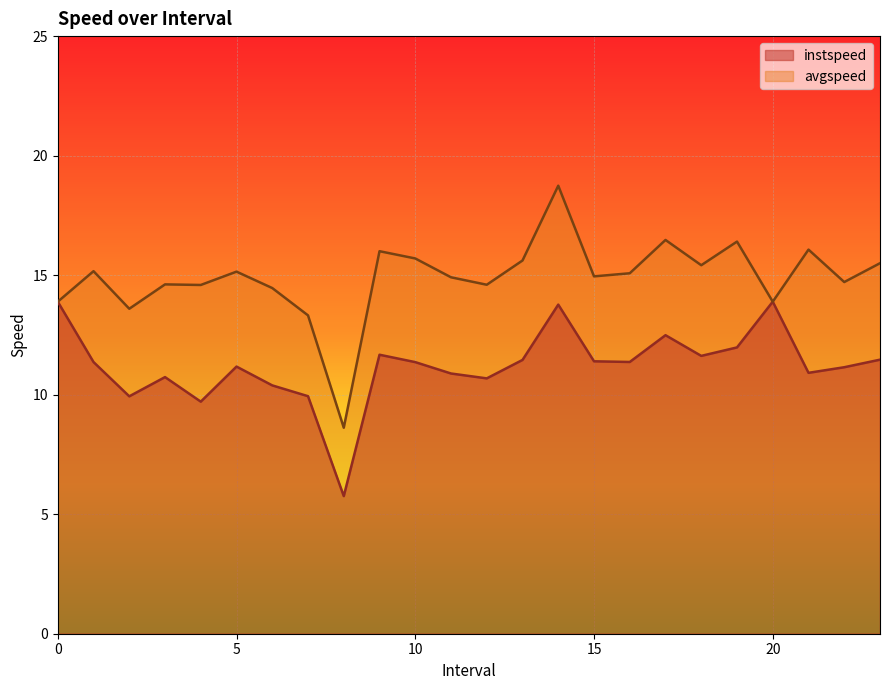

Reading left to right, extract all data points from this chart.

instspeed: 13.9	11.4	9.9	10.7	9.7	11.2	10.4	9.9	5.8	11.7	11.4	10.9	10.7	11.5	13.8	11.4	11.4	12.5	11.6	12.0	13.9	10.9	11.1	11.5
avgspeed: 13.9	15.2	13.6	14.6	14.6	15.1	14.5	13.3	8.6	16.0	15.7	14.9	14.6	15.6	18.7	14.9	15.1	16.5	15.4	16.4	13.9	16.1	14.7	15.5